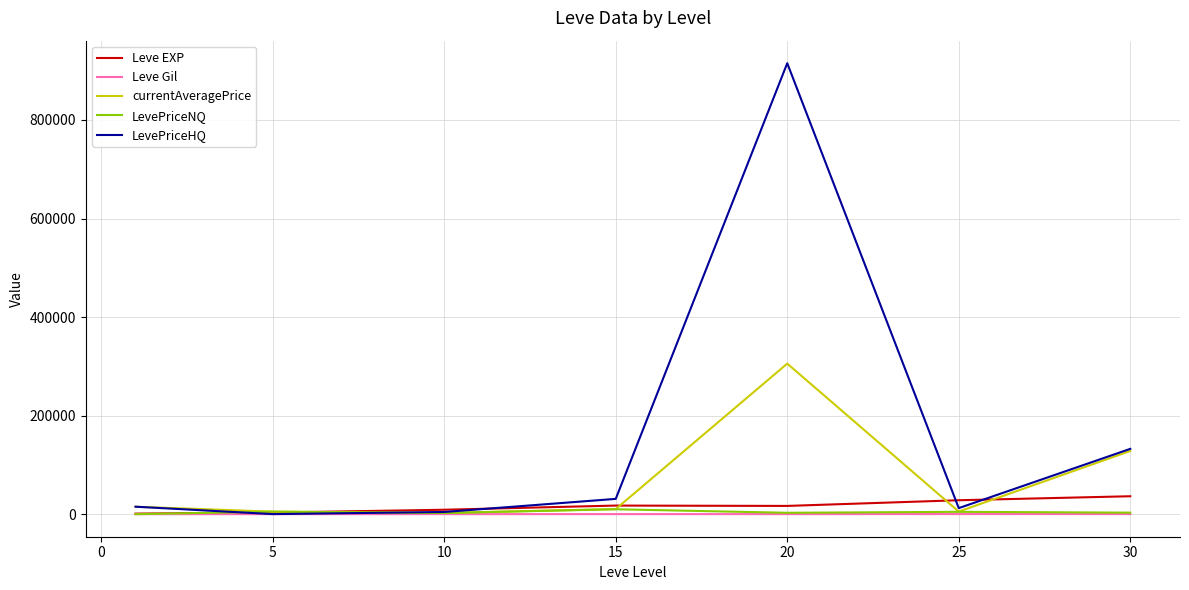

Which series has the largest total across all categories?

LevePriceHQ